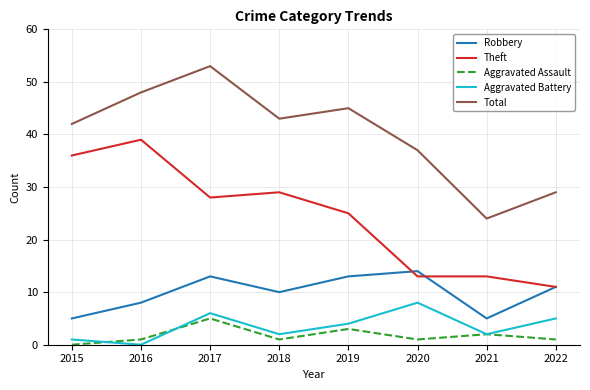

At which category is the sum across all series the highest?

2017